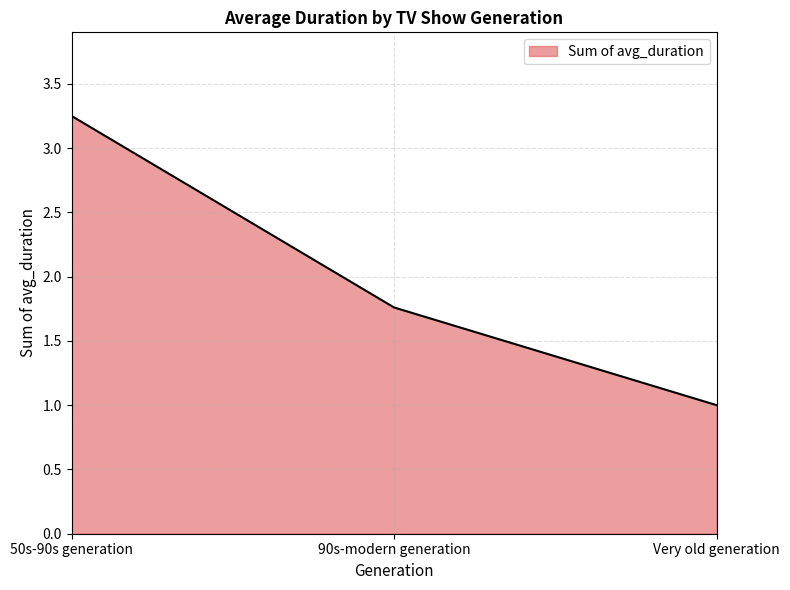

What position from the left is 50s-90s generation?

1